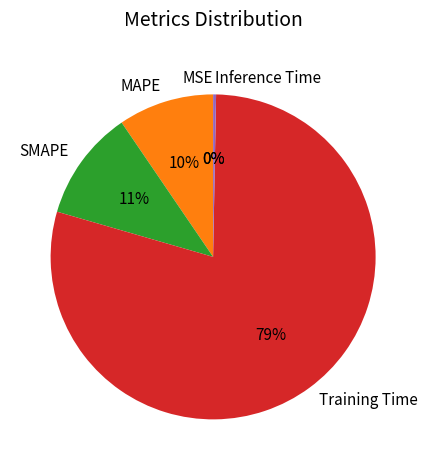

To the nearest percent, what is the difference between the largest and smallest slice percentages?

79%